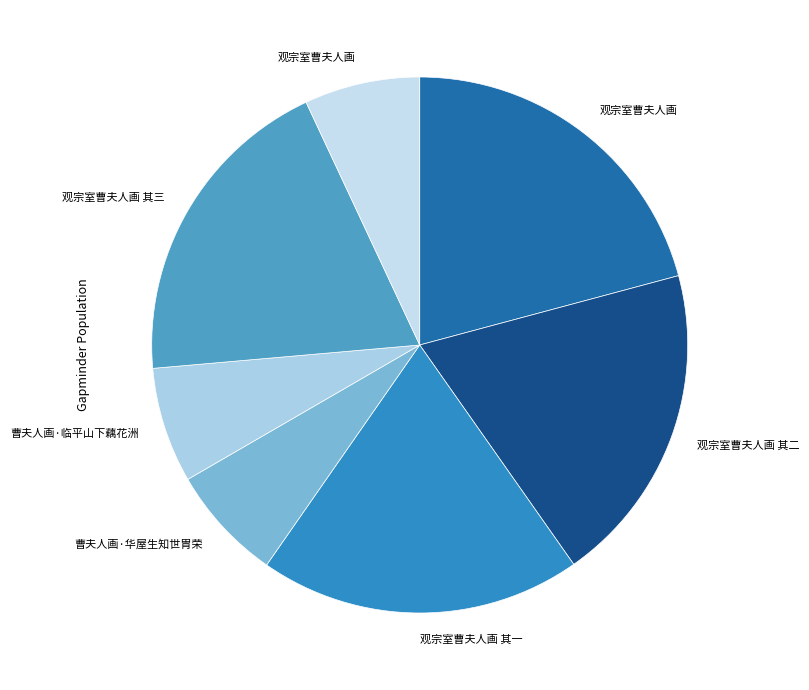

Which category has the smallest portion of the pie?

曹夫人画·华屋生知世胄荣